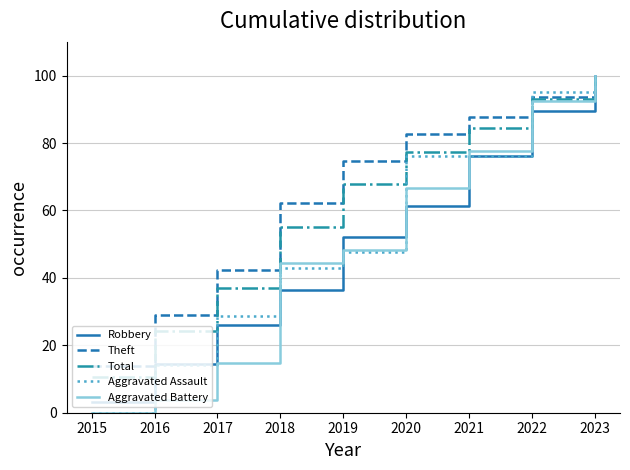

What is the greatest value displayed?

100.0